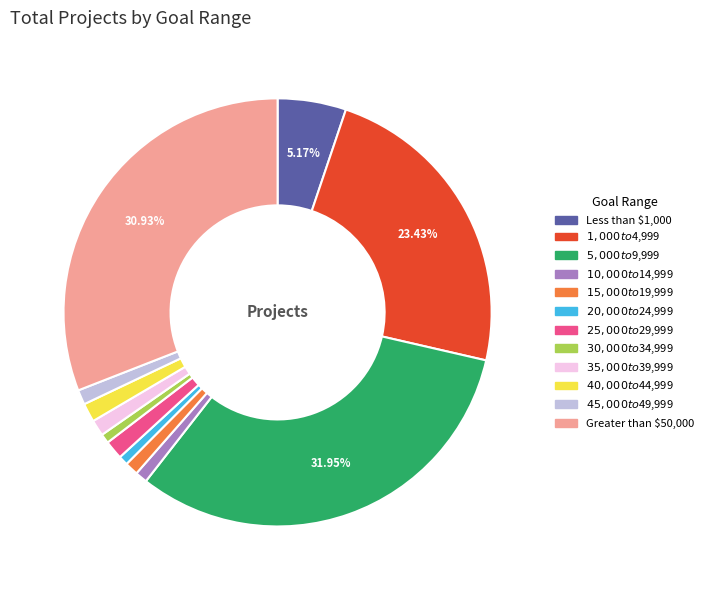

Is there a majority slice in this chart?

No